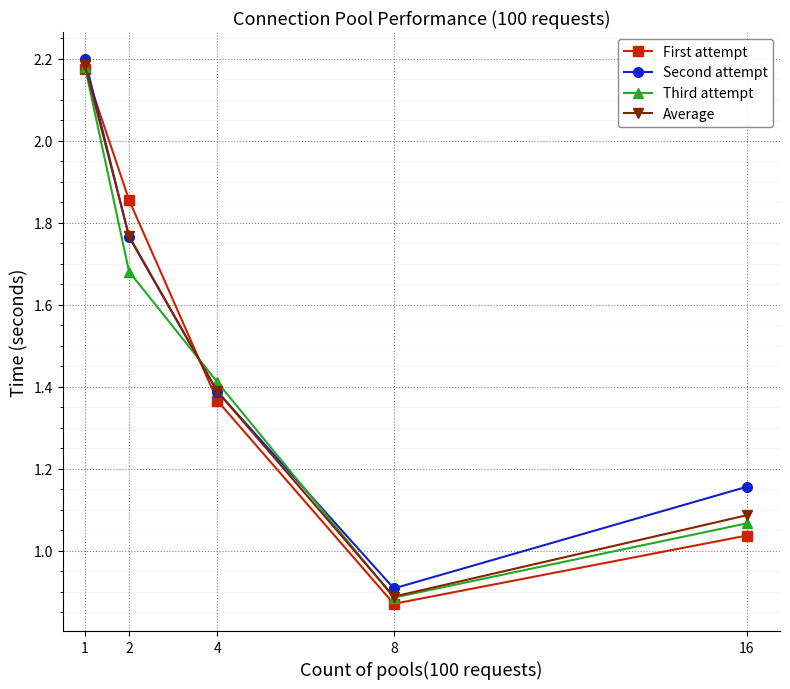

After their last crossing, which series has the higher values: First attempt or Second attempt?

Second attempt